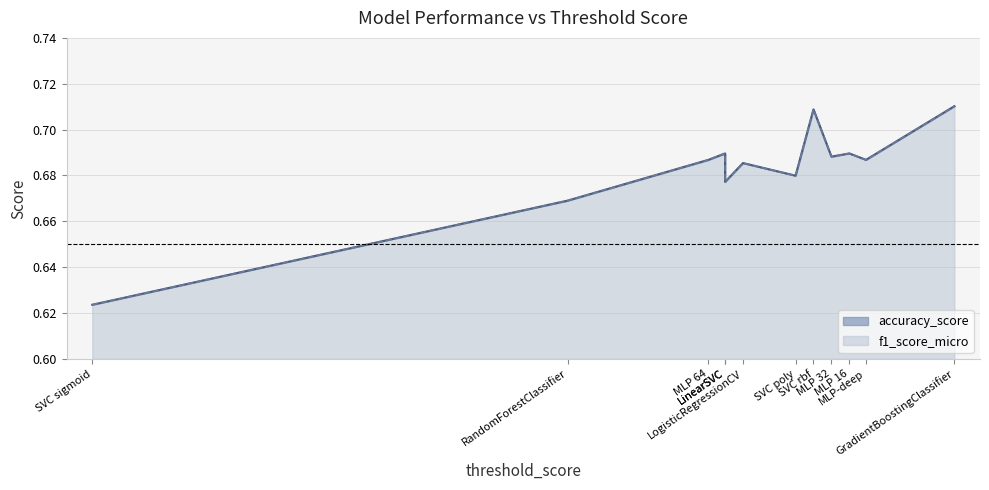

What is the label of the 7th point from the left?

SVC poly